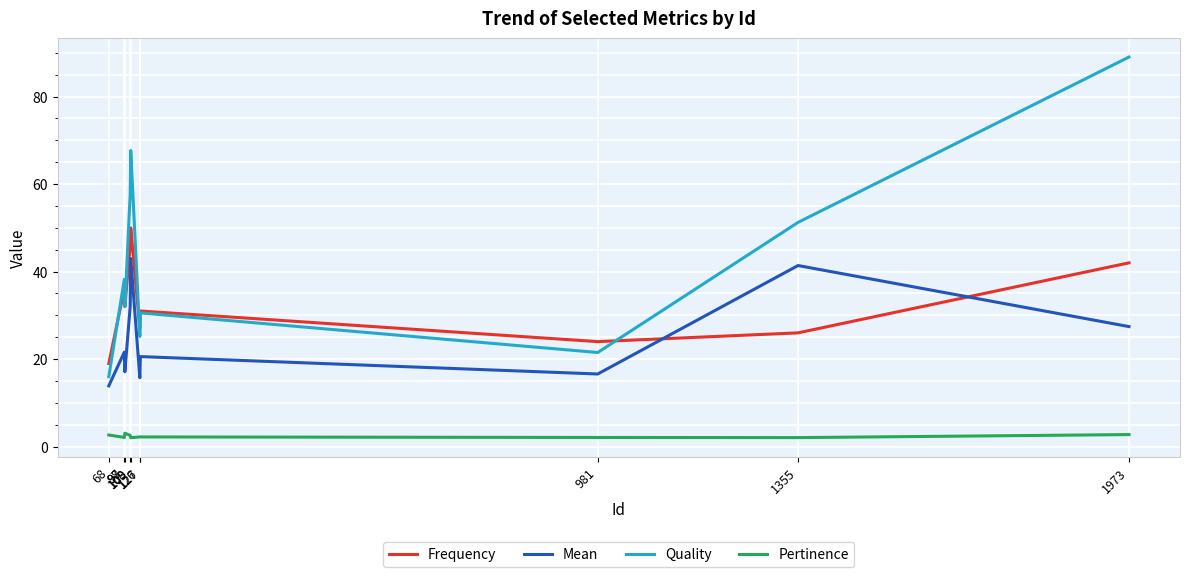

Rank the categories by Frequency value from highest to lowest.

109, 108, 1973, 97, 98, 127, 126, 1355, 981, 68